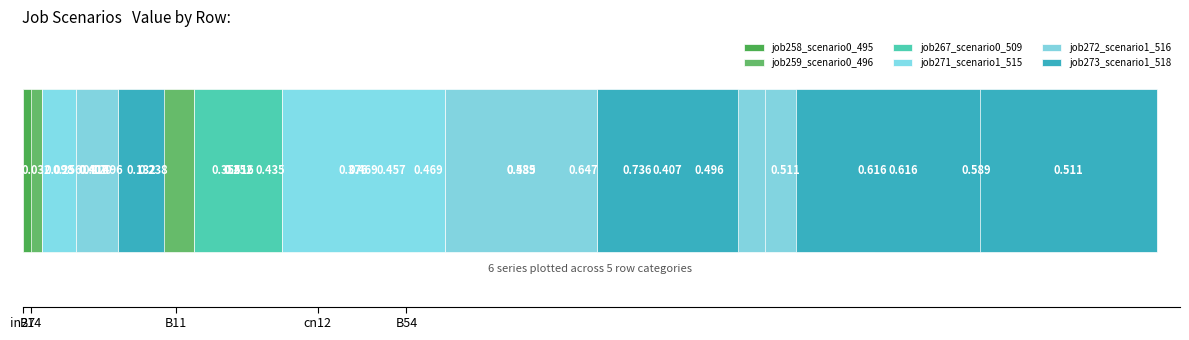

Rank the series by their maximum value, from highest to lowest.

job271_scenario1_515, job272_scenario1_516, job273_scenario1_518, job258_scenario0_495, job267_scenario0_509, job259_scenario0_496